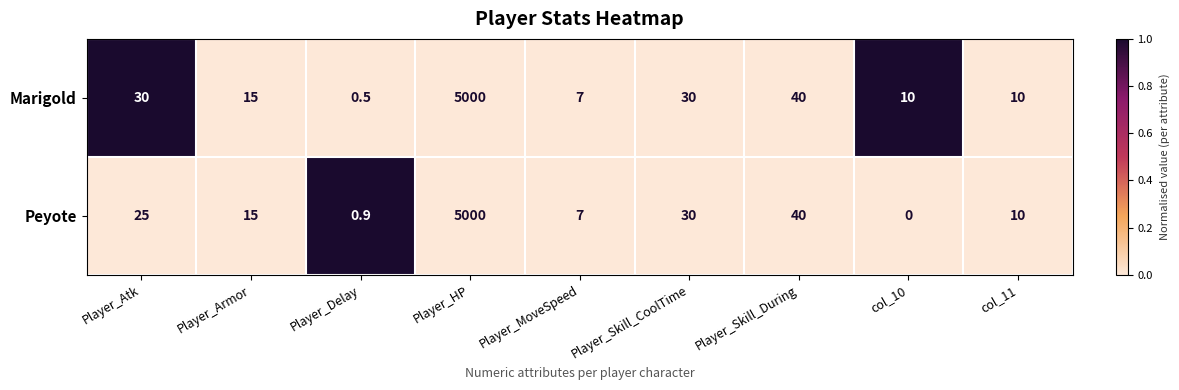

What is the difference between the maximum and minimum values in the Marigold series?

4999.5